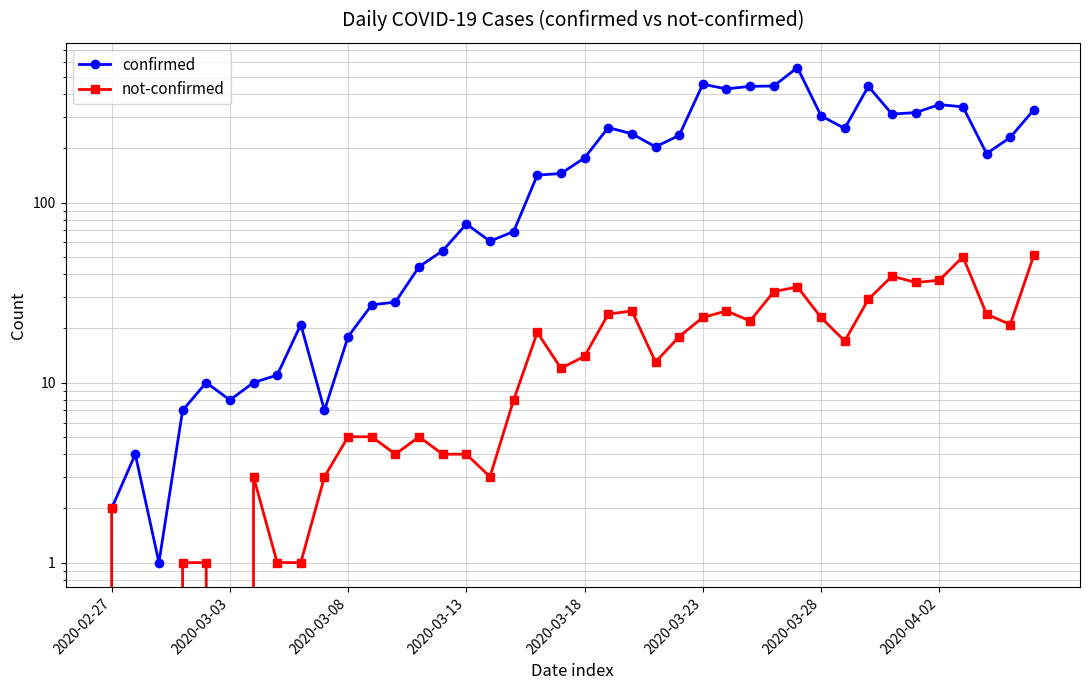

Between 13 and 23, which series saw the biggest shift?

confirmed